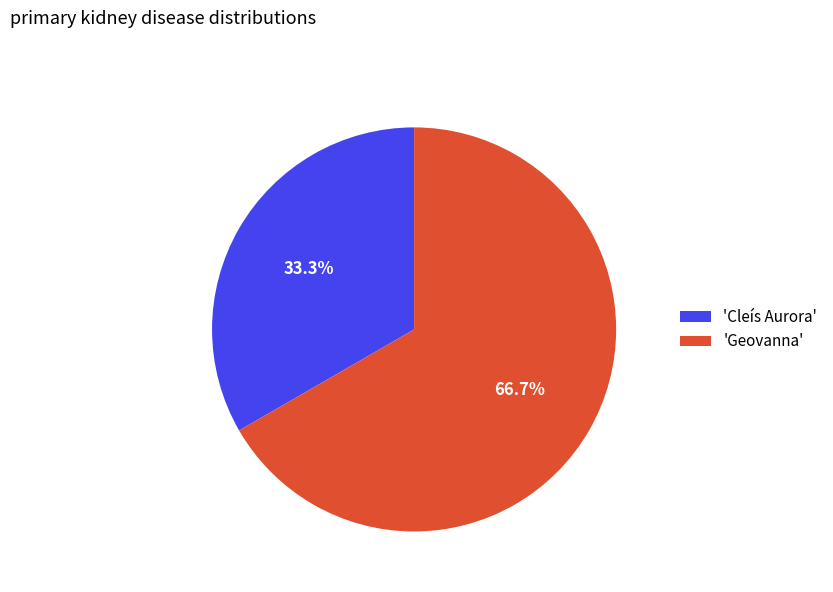

Approximately how many times larger is the value at 'Cleís Aurora' compared to 'Geovanna'?

0.5